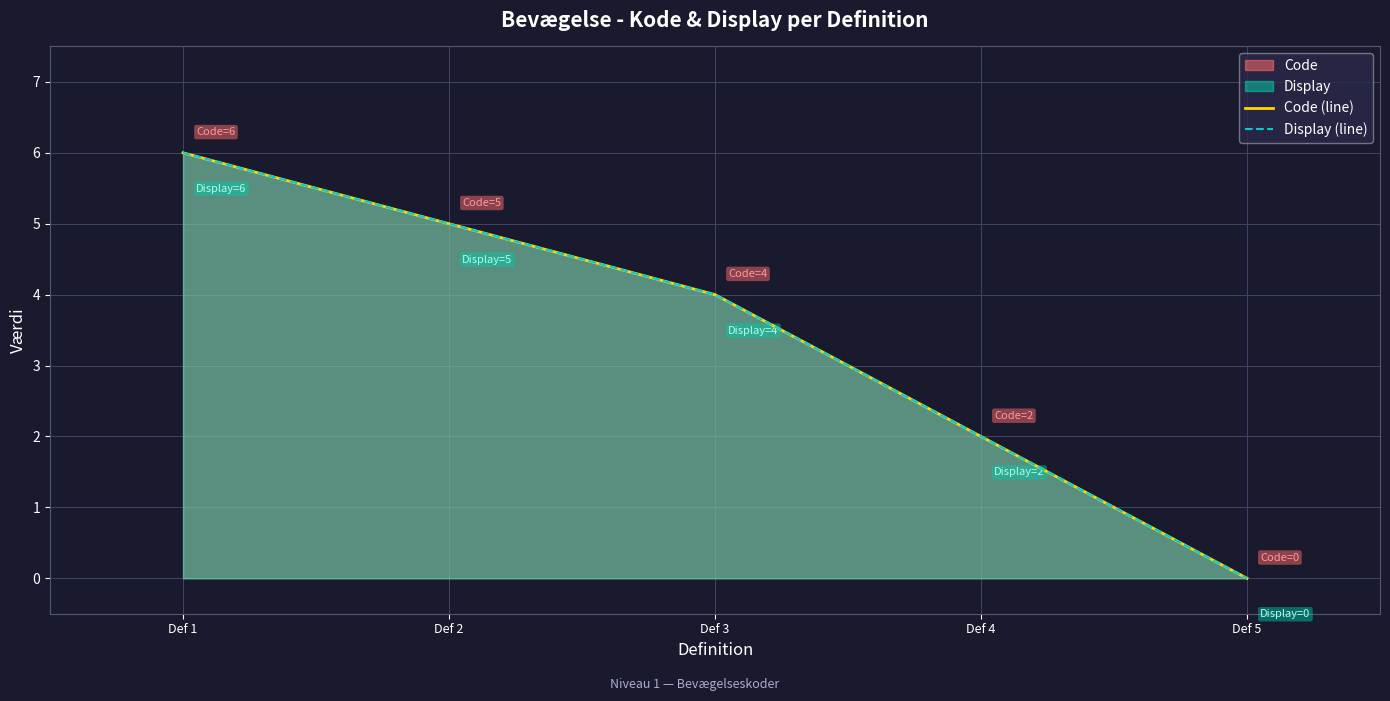

What is the maximum value for Code (line)?

6